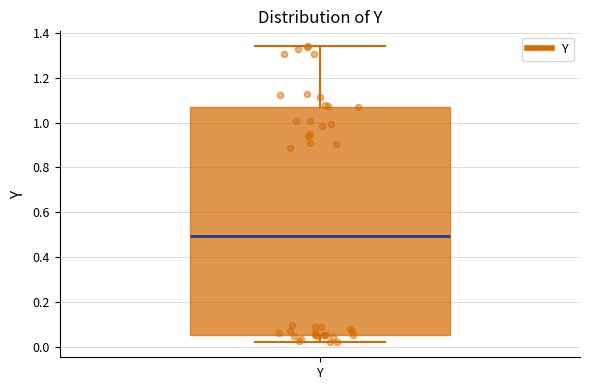

Where is the upper edge of the box for Y on the y-axis? The values are not printed on the chart, so give them approximately, as read against the axis.

1.08